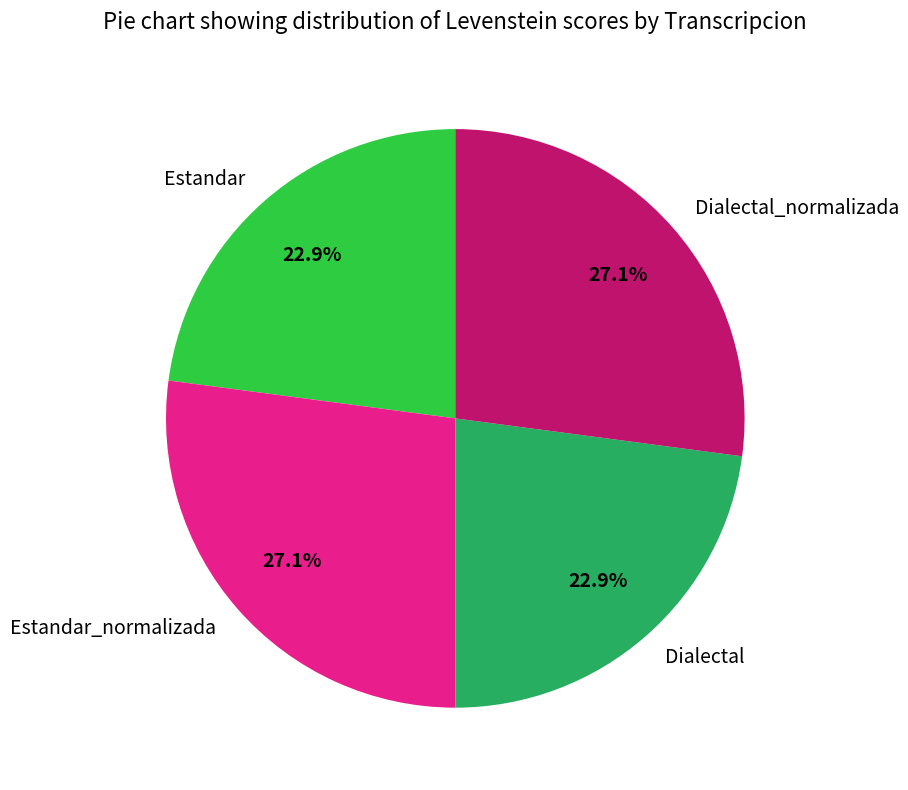

Between Dialectal and Estandar_normalizada, which is larger?

Estandar_normalizada